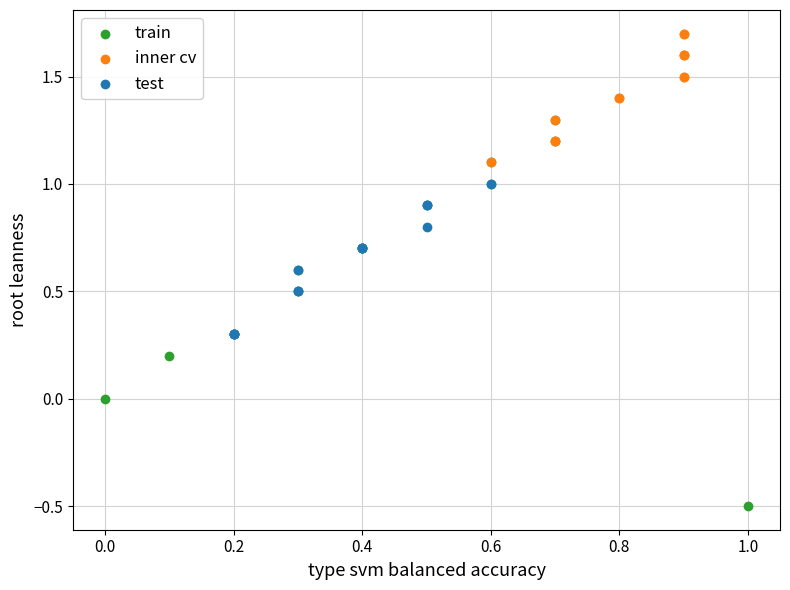

Which series contains the highest Y value?

inner cv